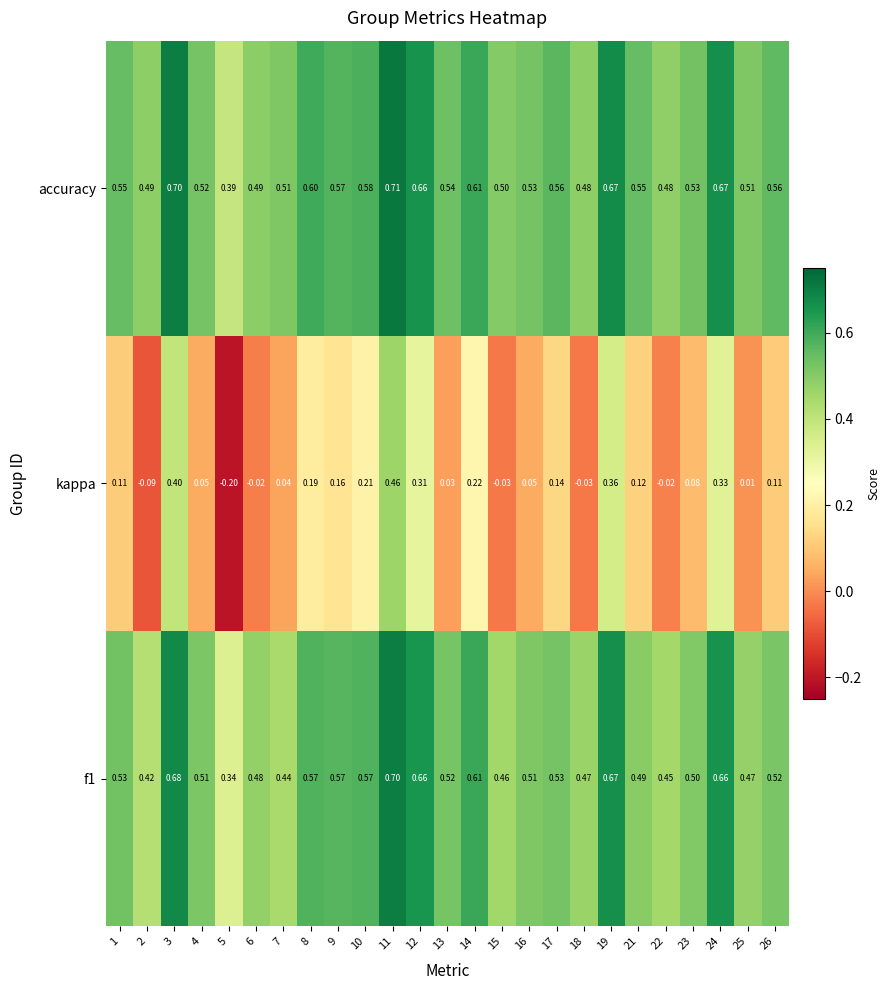

Which series has the largest total across all categories?

accuracy